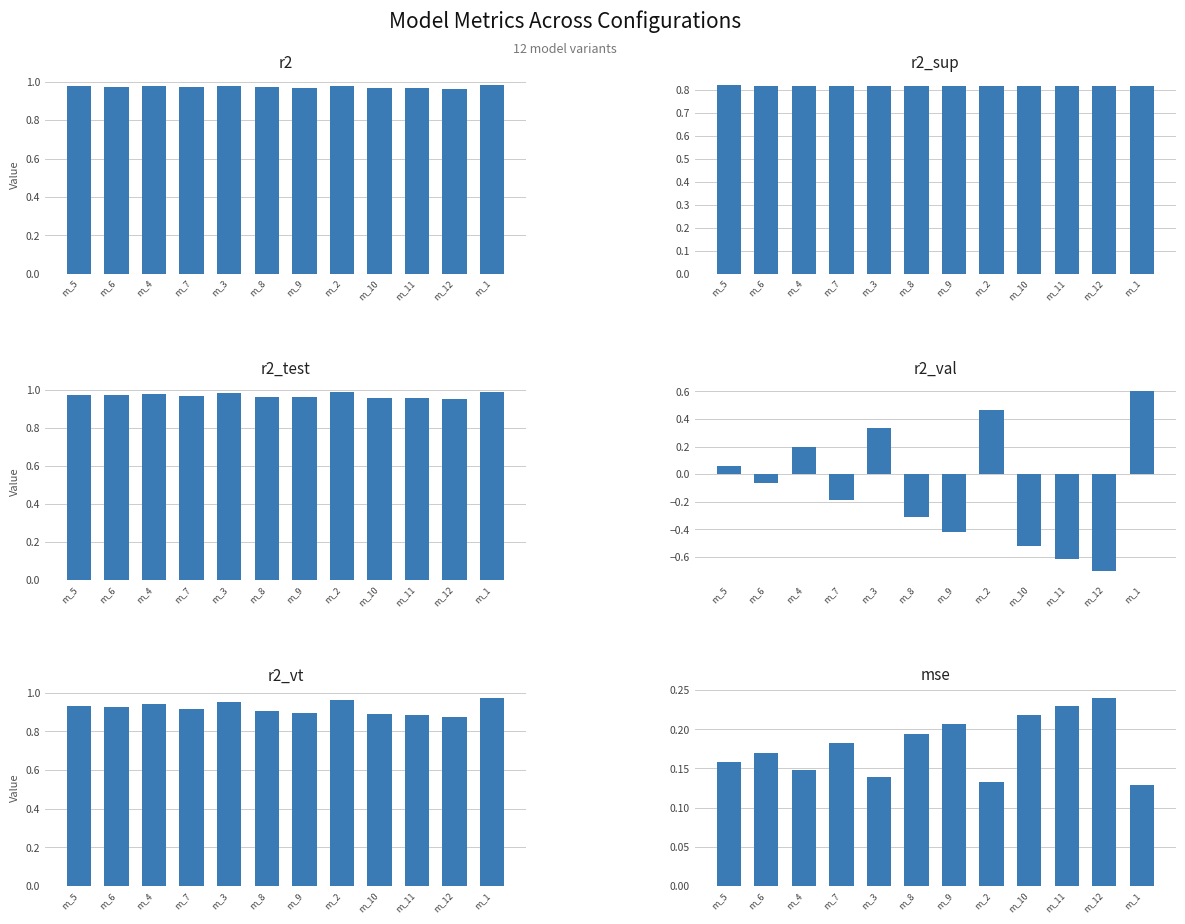

Rank the series at m_9 from lowest to highest value.

r2_val, mse, r2_sup, r2_vt, r2_test, r2